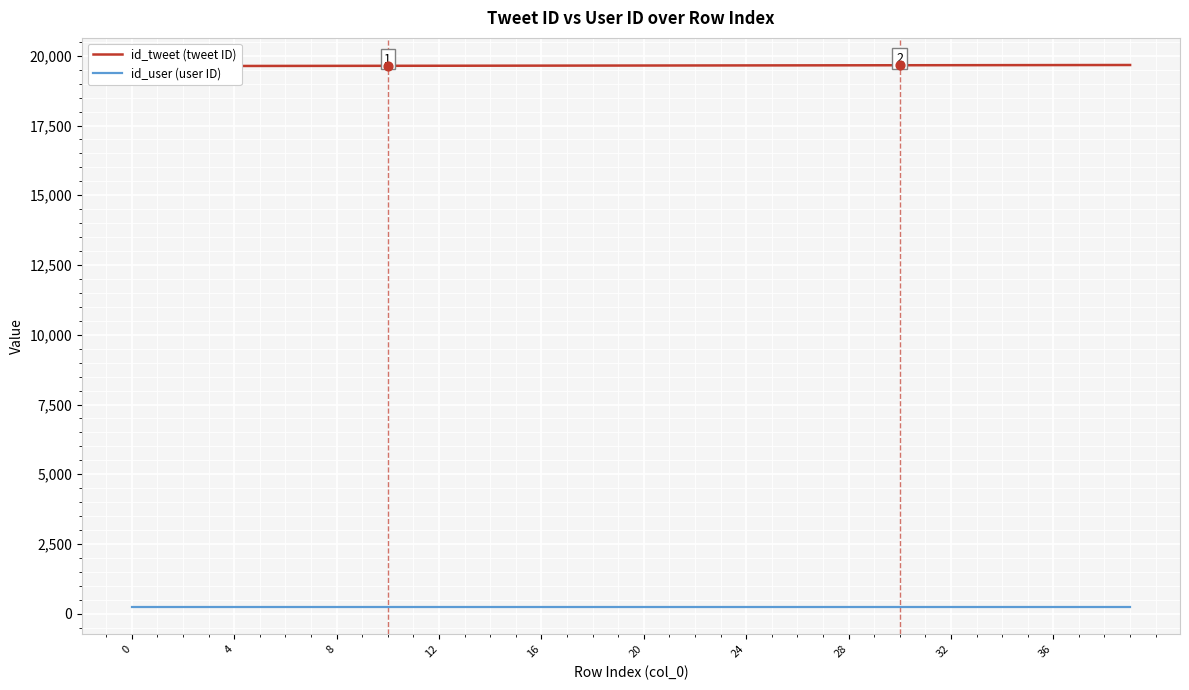

What is the total value across all series at 32?

19876